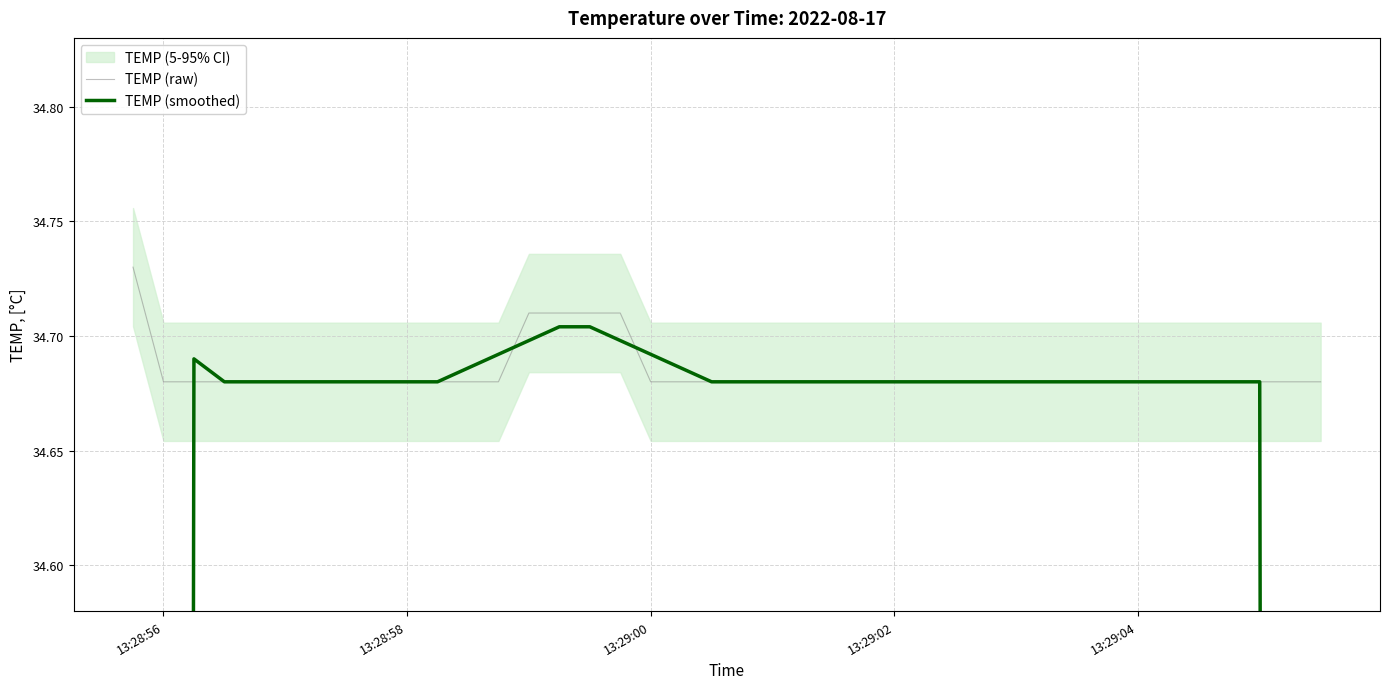

What is the value of the TEMP (raw) point at the 4th from the left?

34.7